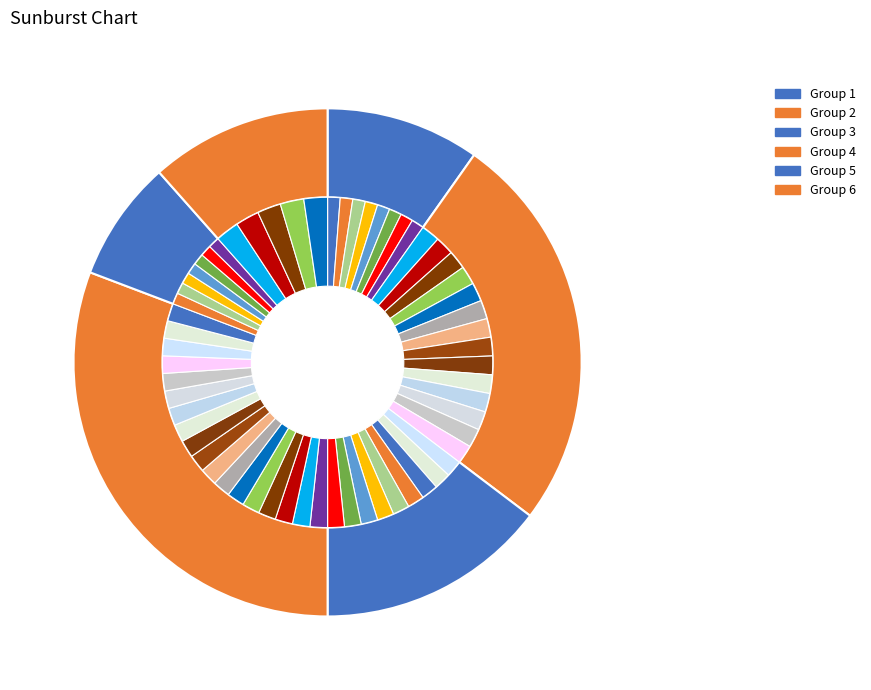

How much of the chart is everything except 2?

75.0%